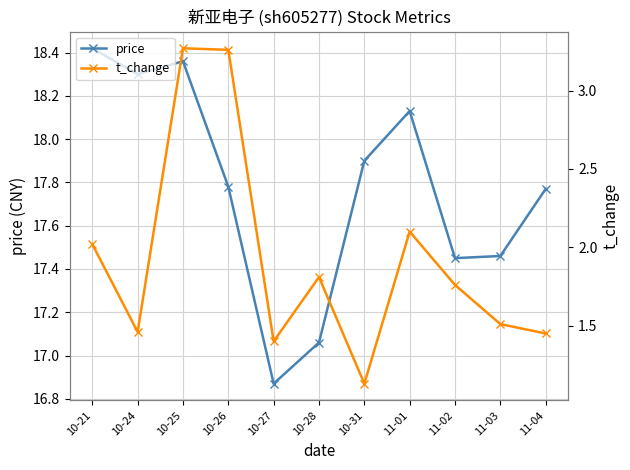

What is the spread (max minus min) of values at 11-04?

16.3